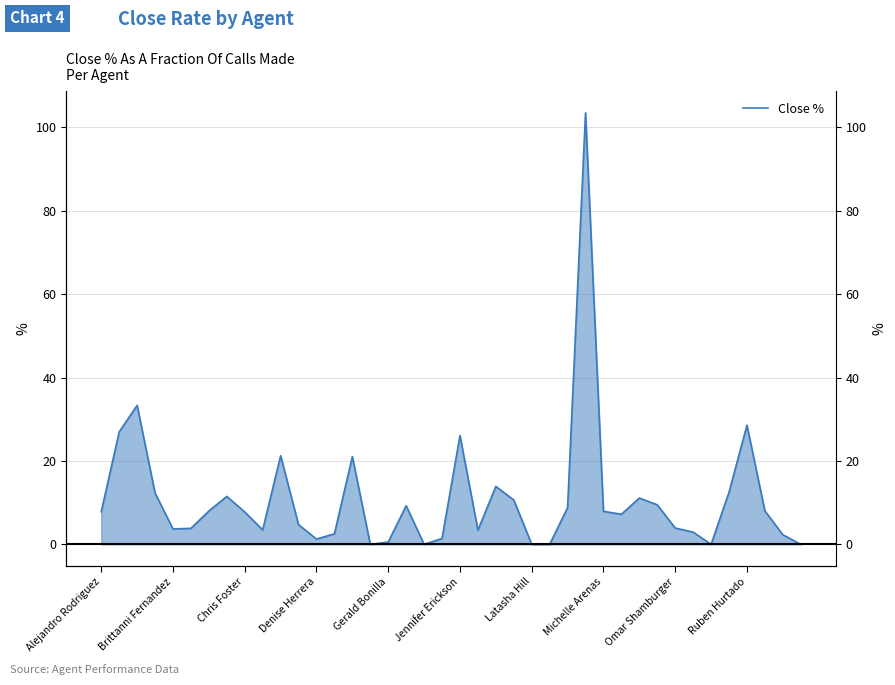

How many values are below 7?

18